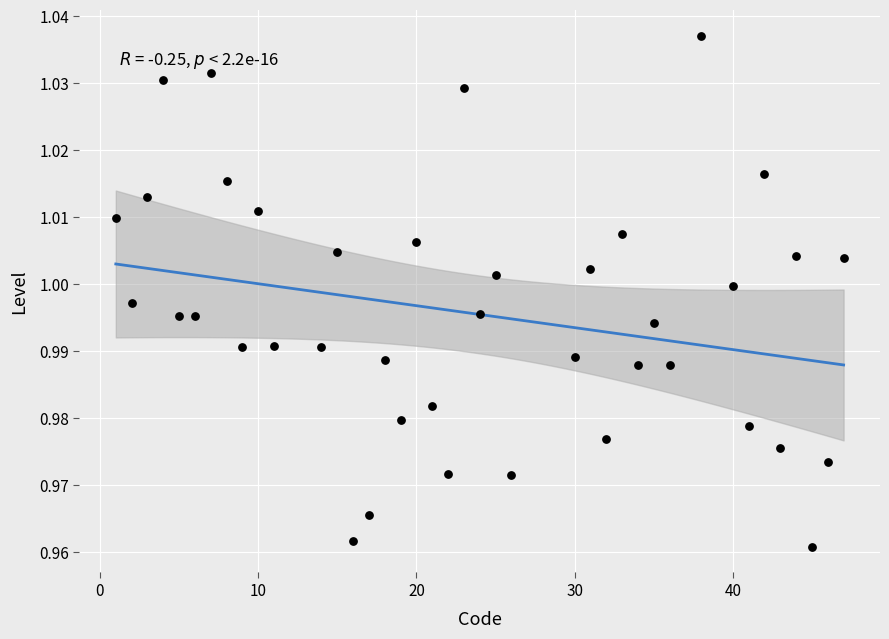

What is the range of X values (max minus min)?

46.0